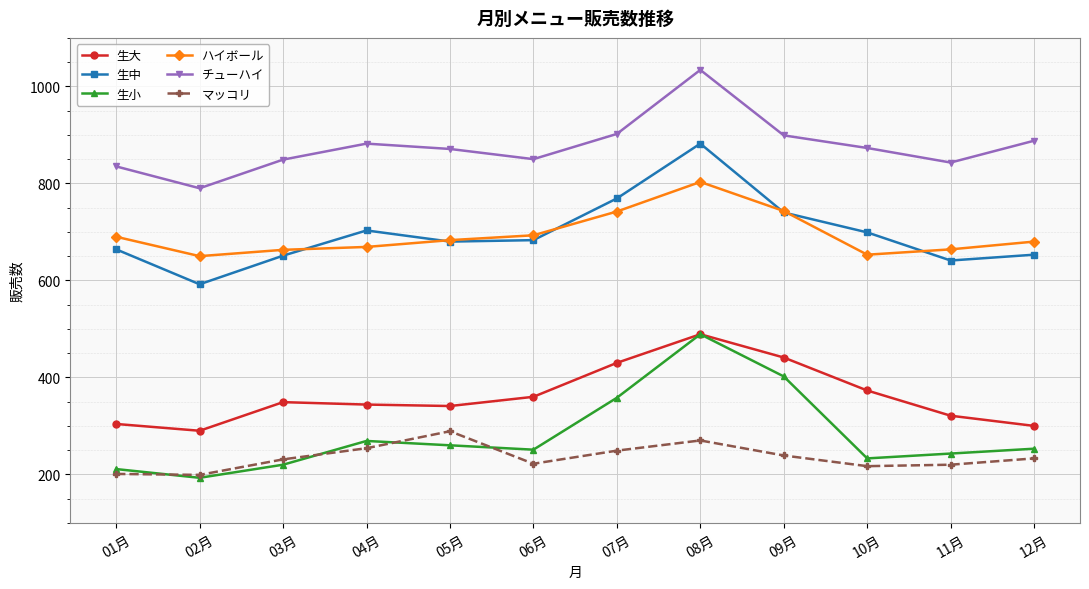

How many series are shown in this chart?

6